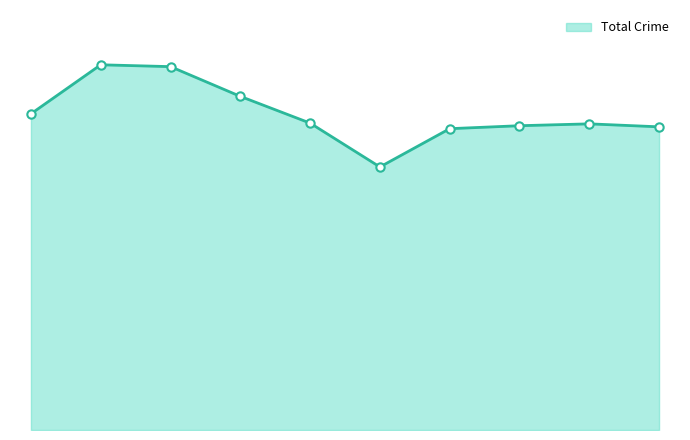

Is this an area chart (filled region under the line)?

Yes